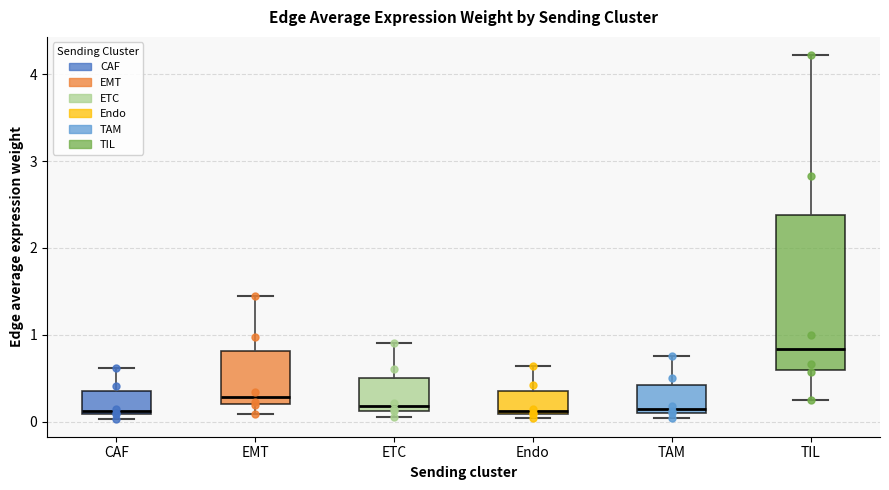

Where does the median line of the box for TIL sit on the y-axis? The values are not printed on the chart, so give them approximately, as read against the axis.

0.8